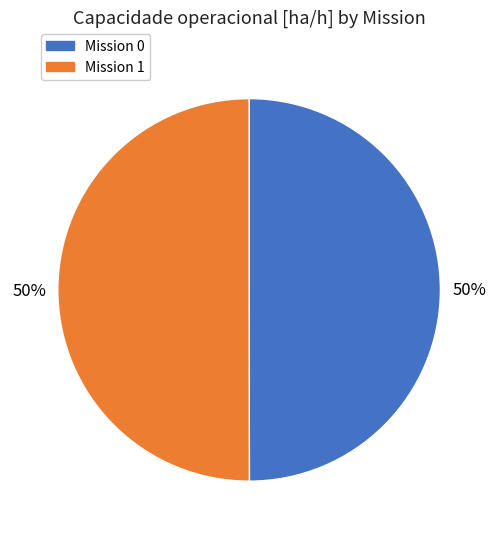

To the nearest percent, what is the average slice percentage?

50%